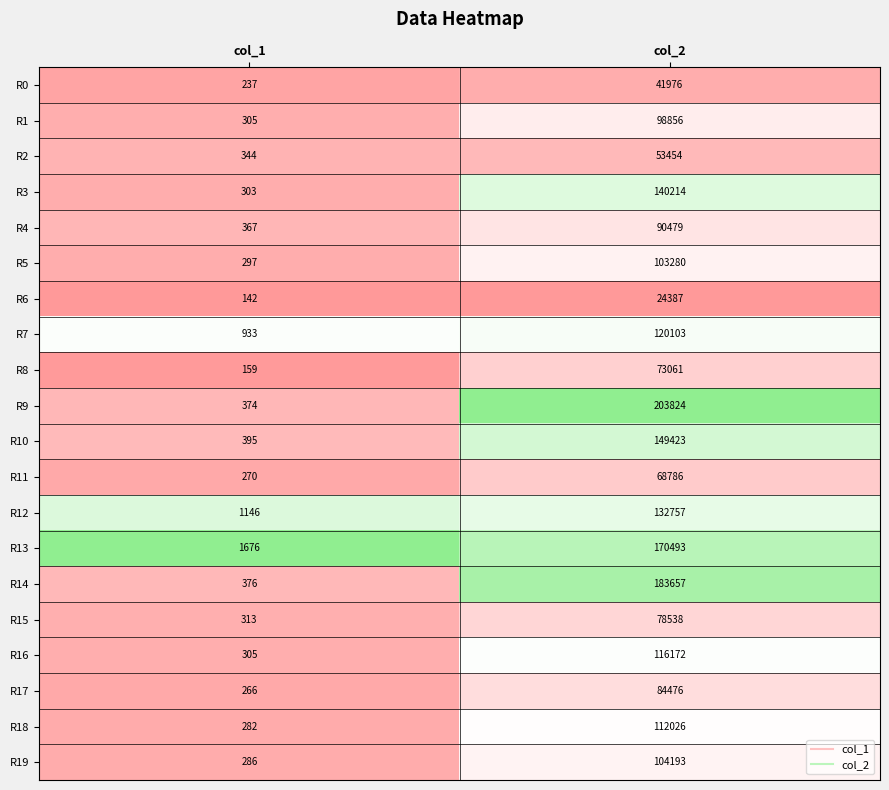

Between col_1 and col_2, which series saw the biggest shift?

R9